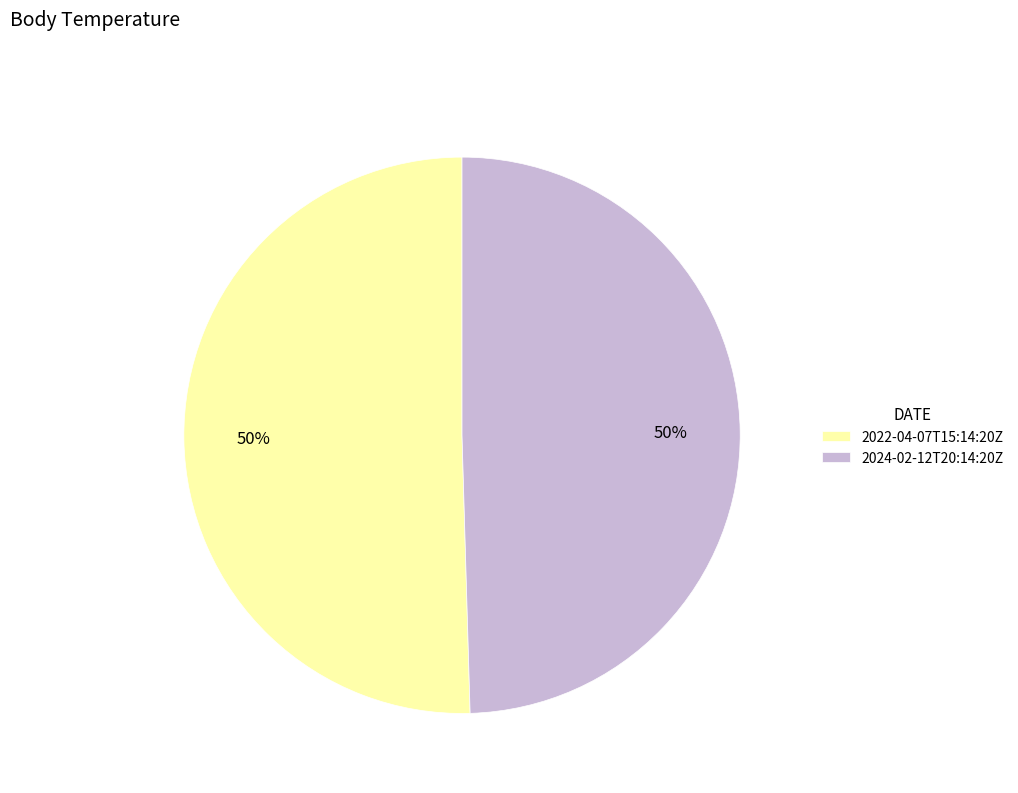

To the nearest percent, what percentage of the pie is 2022-04-07T15:14:20Z?

50%